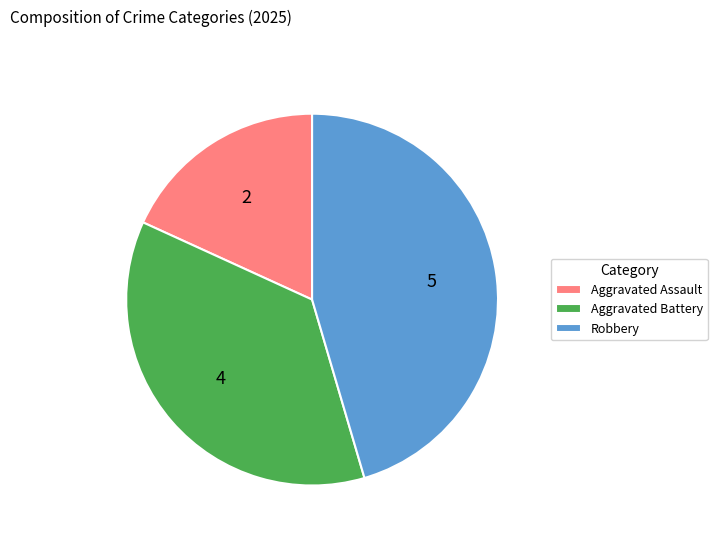

Combined, do Aggravated Battery and Robbery account for over 50%?

Yes